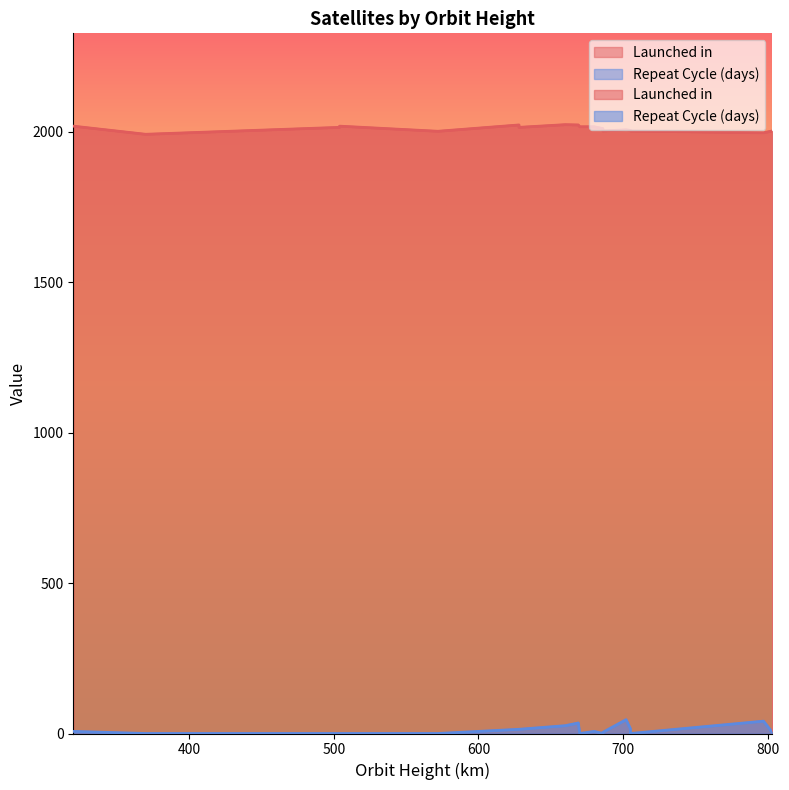

At which label does Repeat Cycle (days) reach its minimum?

370